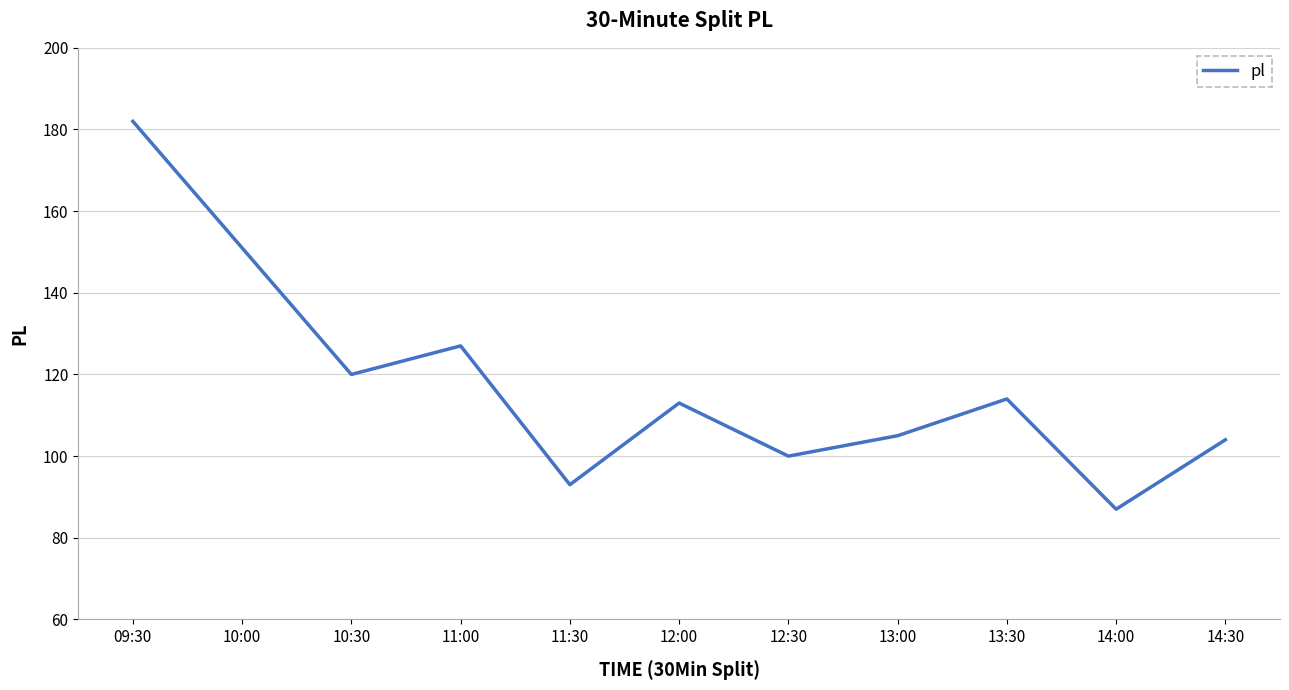

True or false: the data shows 100 at 12:30.

True